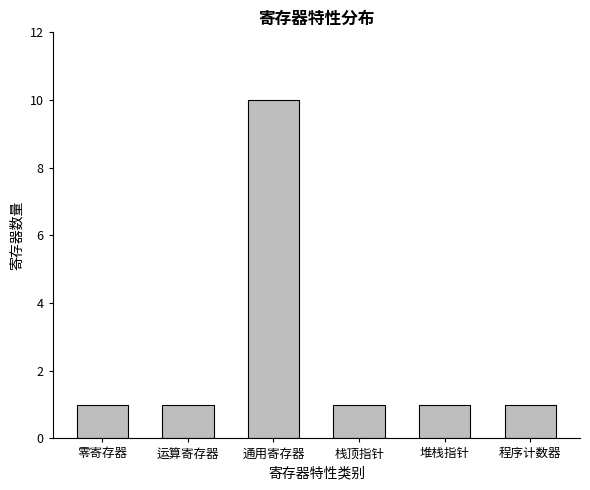

How many values are between 1 and 2?

5